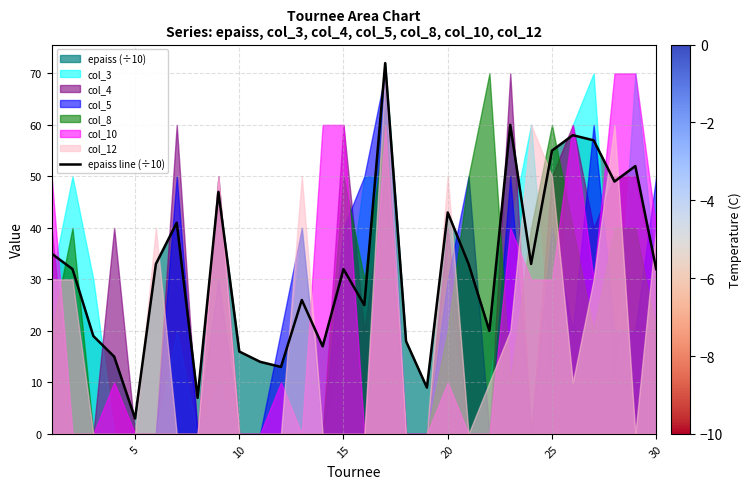

What is the maximum value for epaiss line (÷10)?

72